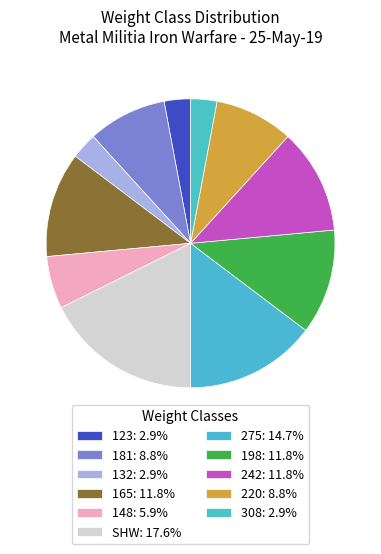

How many slices are in this pie chart?

11